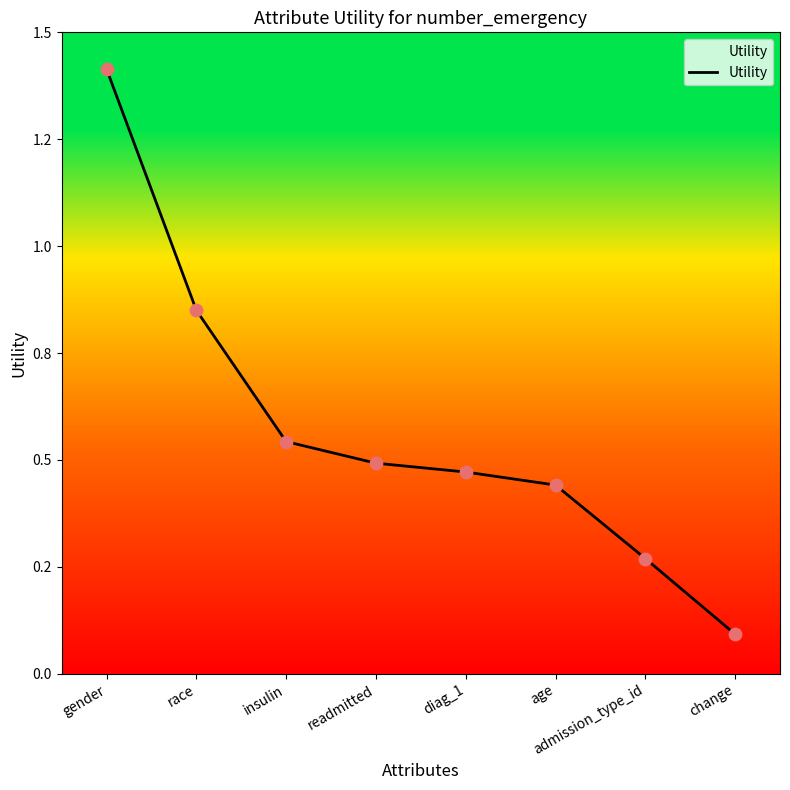

What is the change in value from insulin to admission_type_id?

-0.3